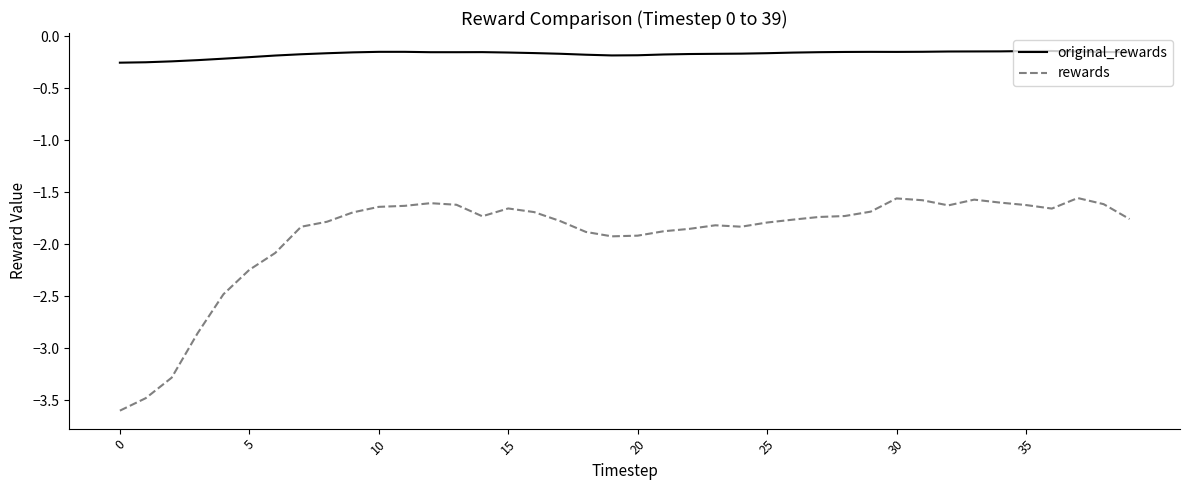

Which series has the largest total across all categories?

original_rewards